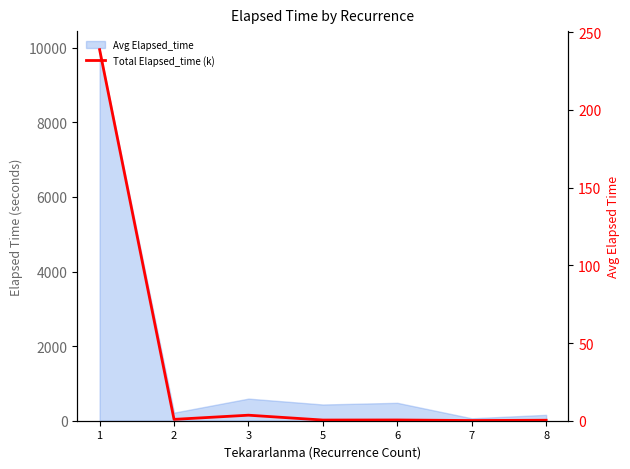

Rank the categories by value from lowest to highest.

7, 8, 5, 6, 2, 3, 1